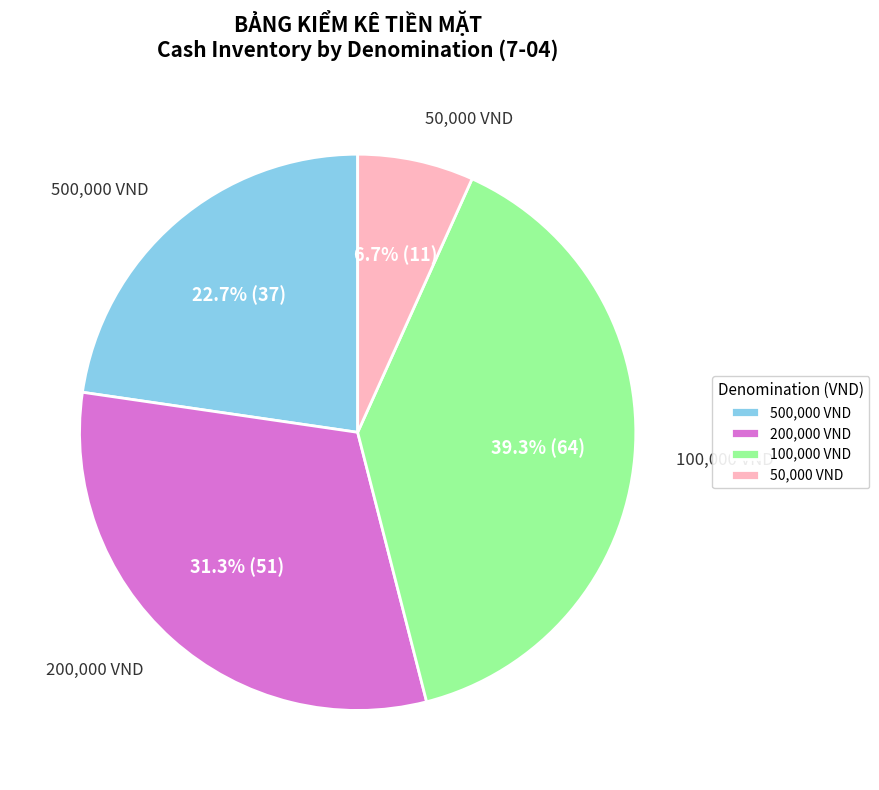

Is there a majority slice in this chart?

No